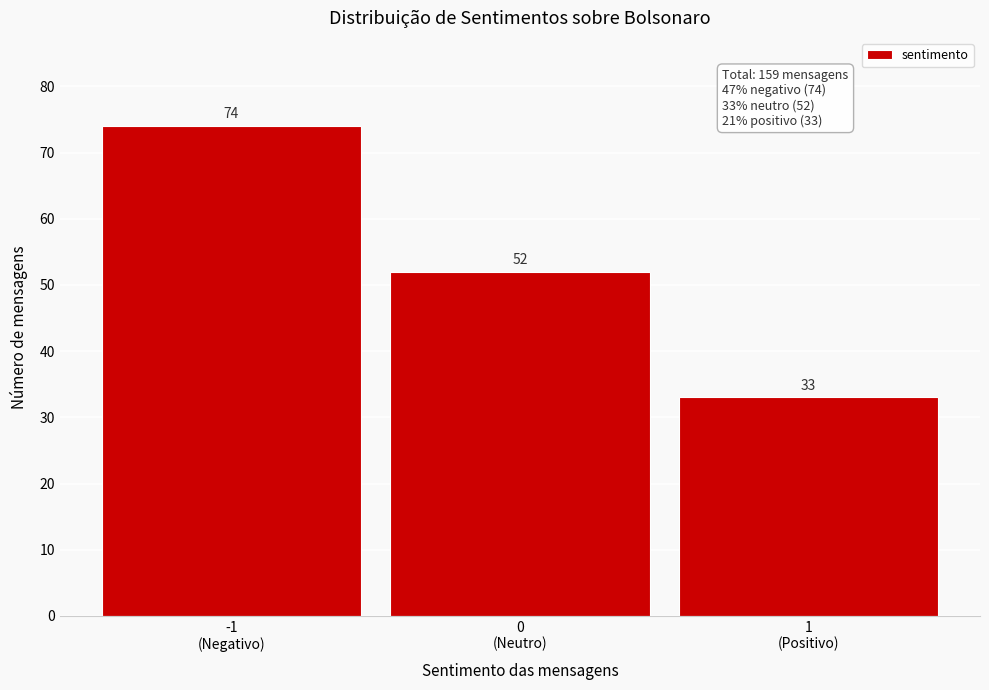

Reading right to left, extract all data points from this chart.

33	52	74